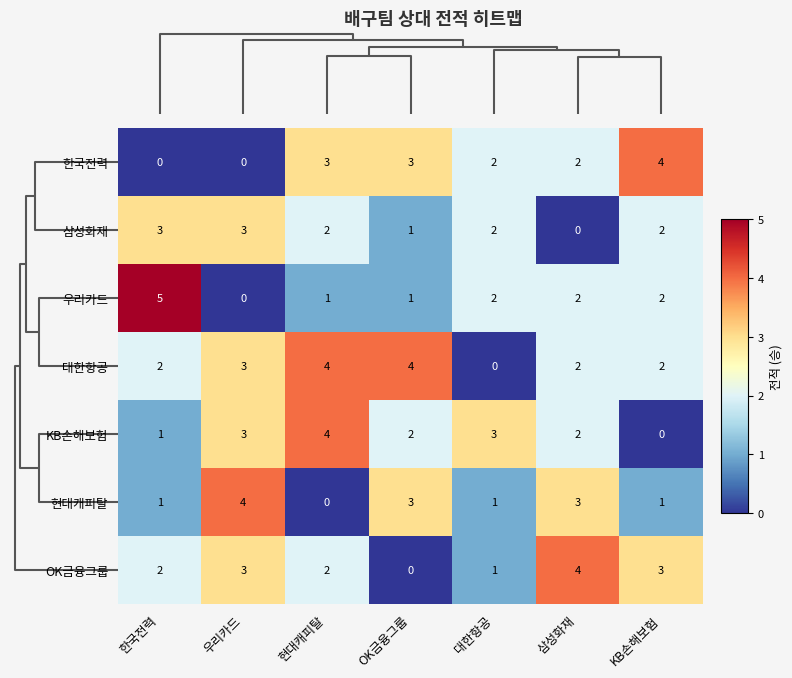

At how many categories does at least one series exceed 1?

7